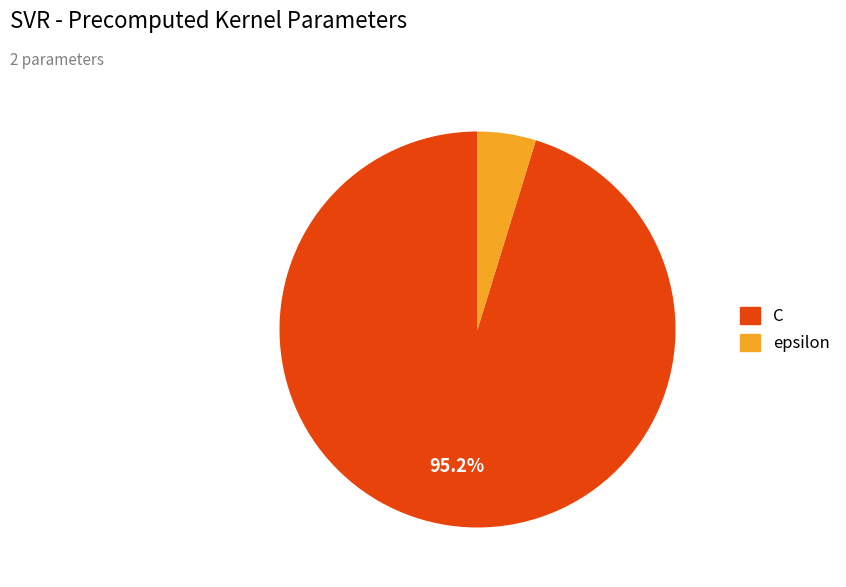

To the nearest percent, what portion does epsilon represent?

5%